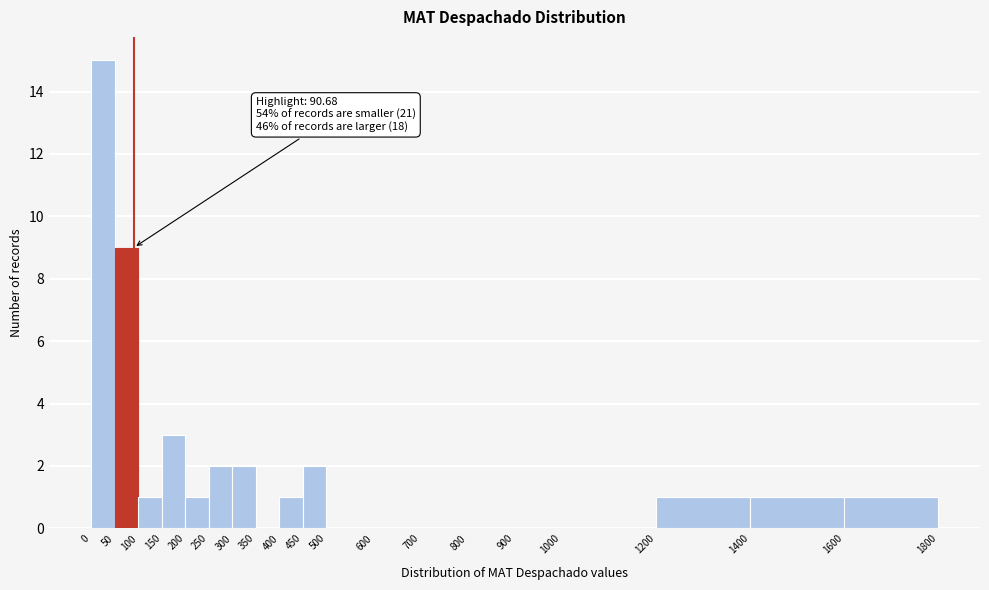

Which range on the x-axis has the tallest bar?

0 to 50